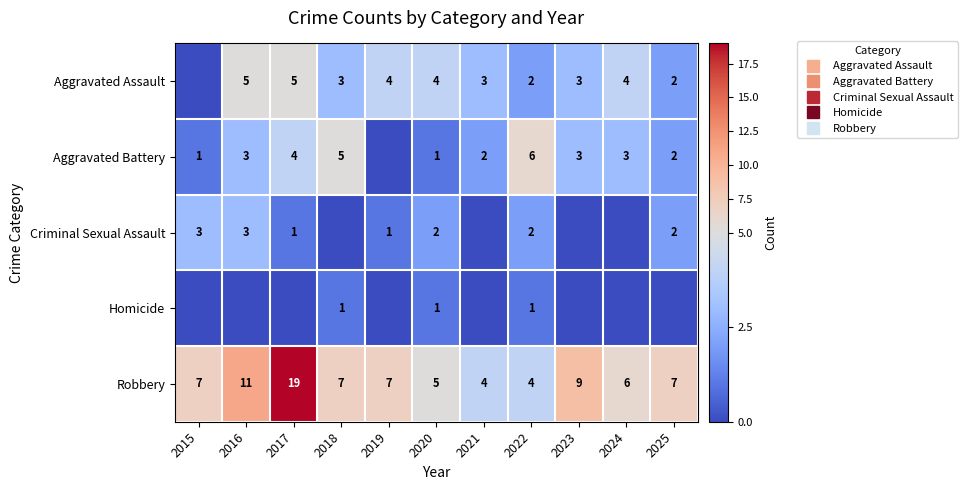

Is it true that Criminal Sexual Assault equals 5 at 2016?

False